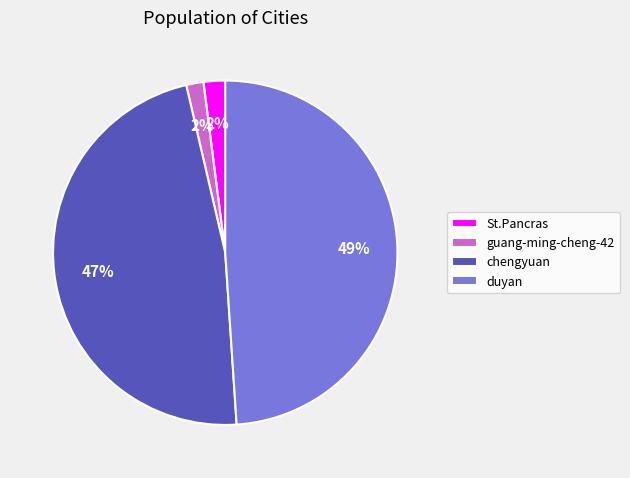

Do chengyuan and St.Pancras together represent more than half of the pie?

No